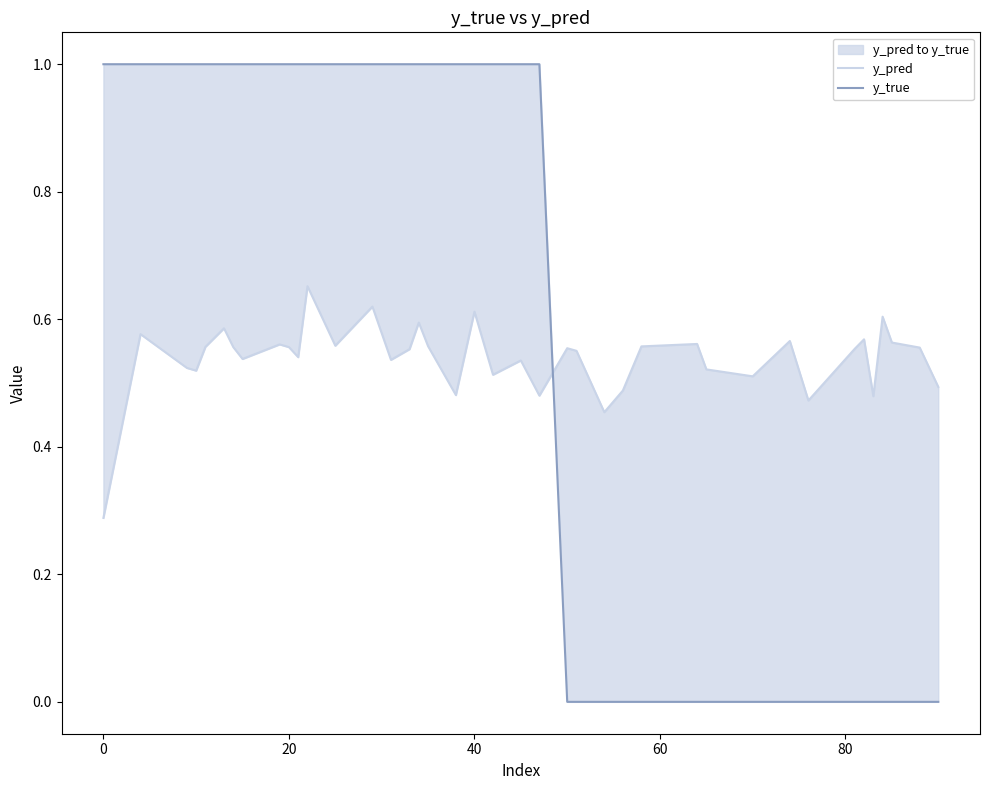

The value of y_pred at 8 is 0.2. True or false?

False